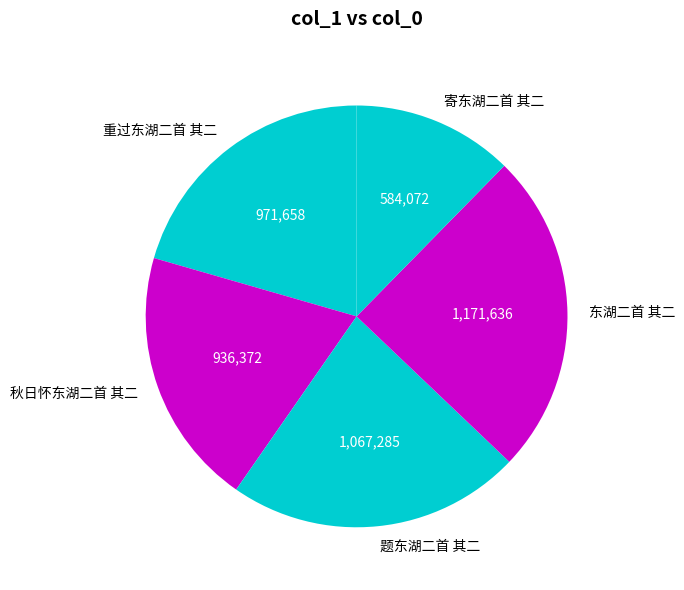

Rank the categories by value from highest to lowest.

东湖二首 其二, 题东湖二首 其二, 重过东湖二首 其二, 秋日怀东湖二首 其二, 寄东湖二首 其二